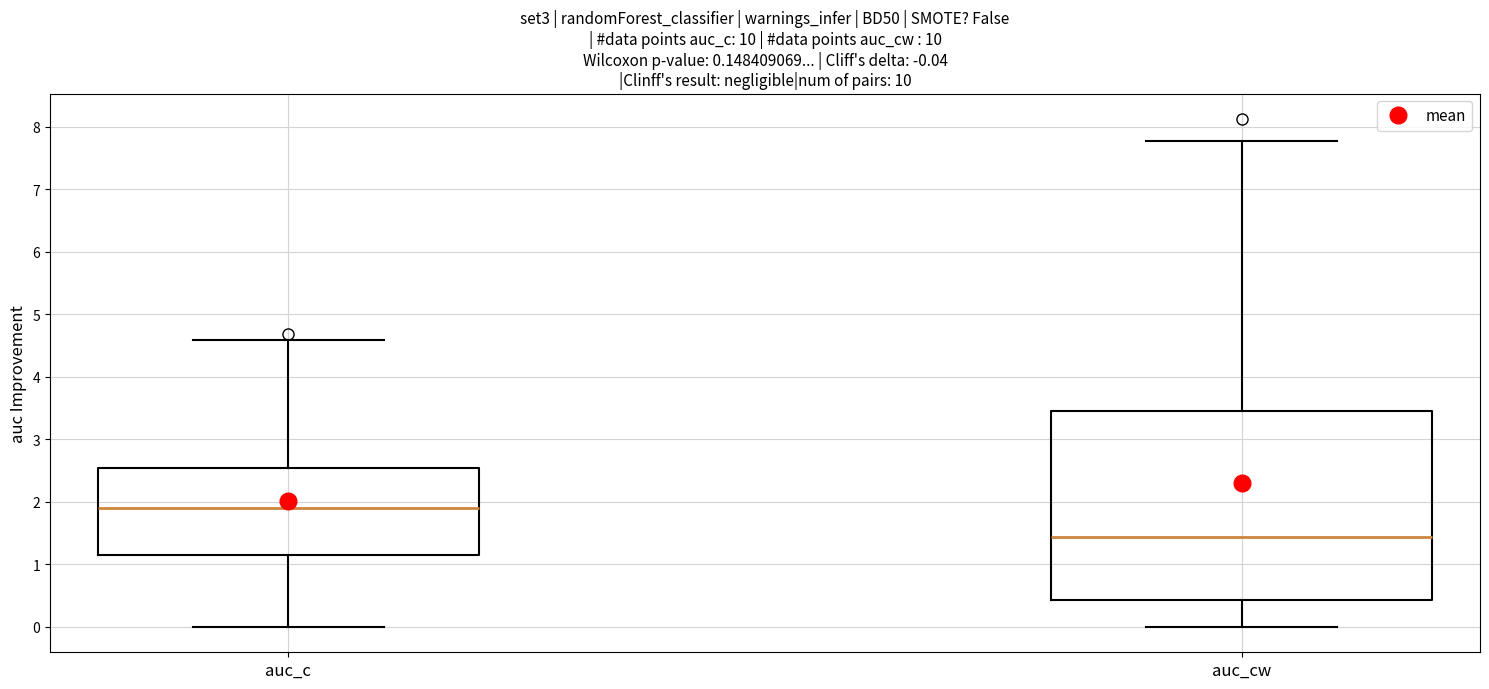

Which box's median line is the highest?

auc_c